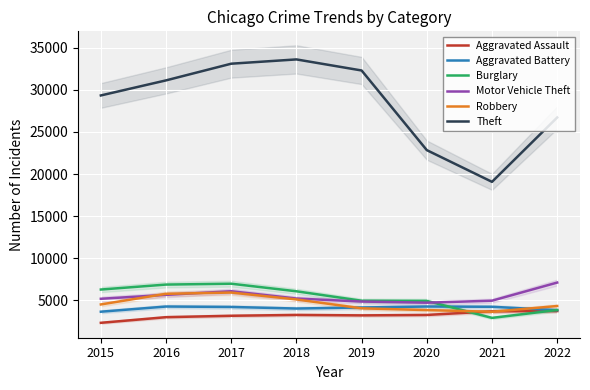

Reading left to right, transcribe all the data shown in this chart.

Aggravated Assault: 2340	3009	3175	3275	3222	3273	3703	3735
Aggravated Battery: 3658	4273	4222	4035	4160	4273	4243	3843
Burglary: 6290	6880	6982	6082	4961	4942	2923	3862
Motor Vehicle Theft: 5193	5658	6088	5222	4865	4729	4966	7117
Robbery: 4520	5784	5932	5113	4060	3850	3653	4333
Theft: 29333	31122	33102	33611	32297	22840	19076	26715